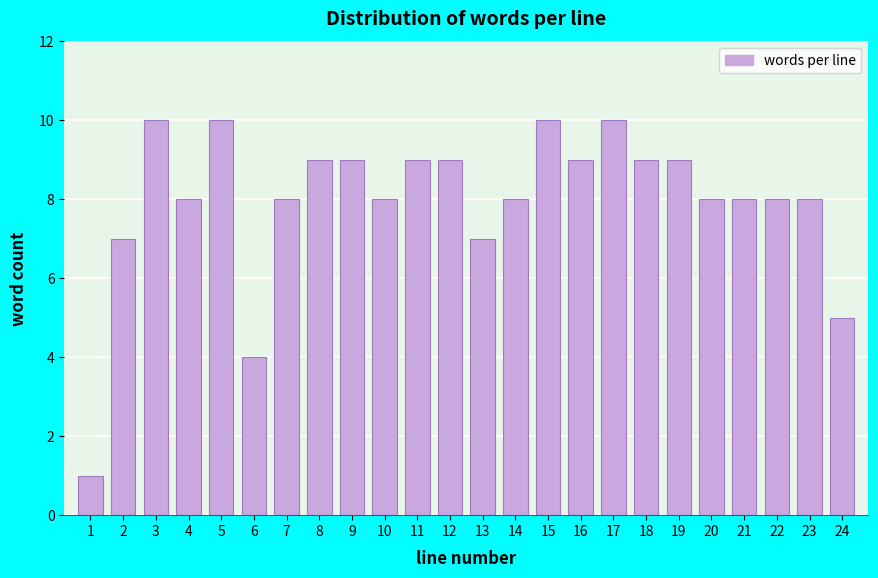

Reading left to right, list all the values displayed in this chart.

1	7	10	8	10	4	8	9	9	8	9	9	7	8	10	9	10	9	9	8	8	8	8	5